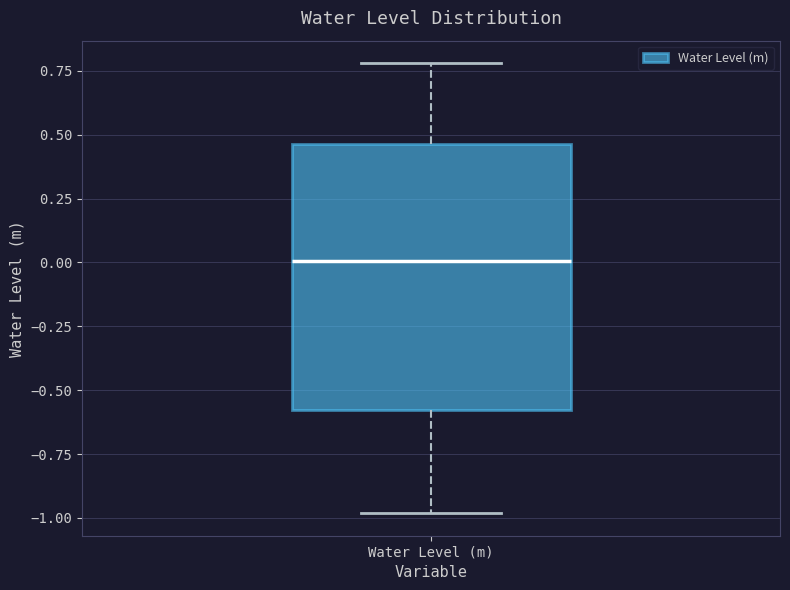

Read this box plot against the y-axis: the position of the median line, the range covered by the box, and the ends of both whiskers. The values are not printed on the chart, so give them approximately, as read against the axis.

median 0.00, box -0.60 to 0.45, whiskers -1.00 to 0.80